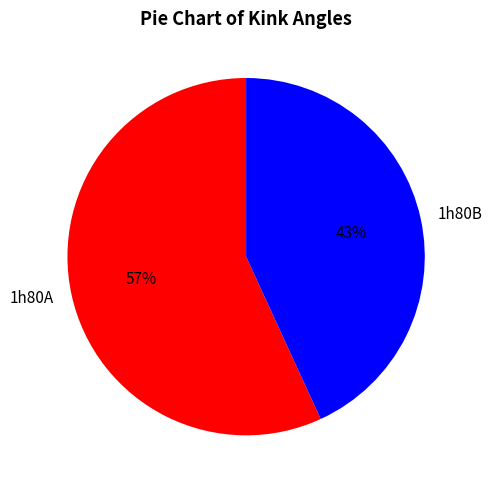

To the nearest percent, what is the average slice percentage?

50%